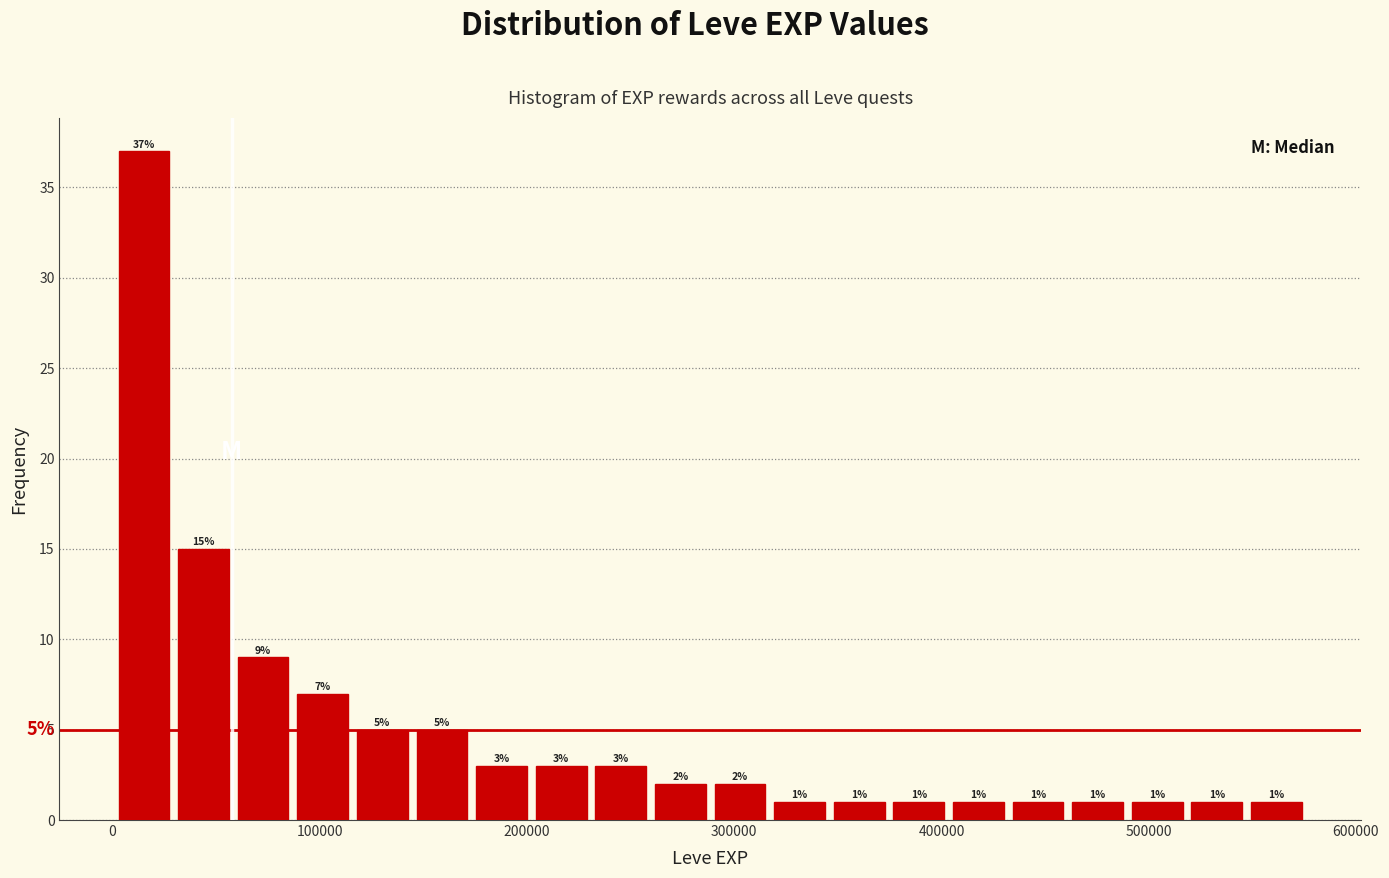

Around what value on the x-axis is the tallest bar? Give the approximate position of its centre, as read against the axis.

20000